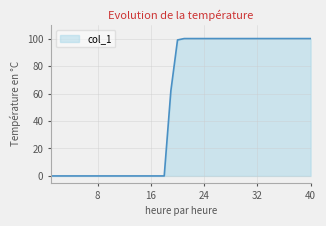

What is the greatest value displayed?

100